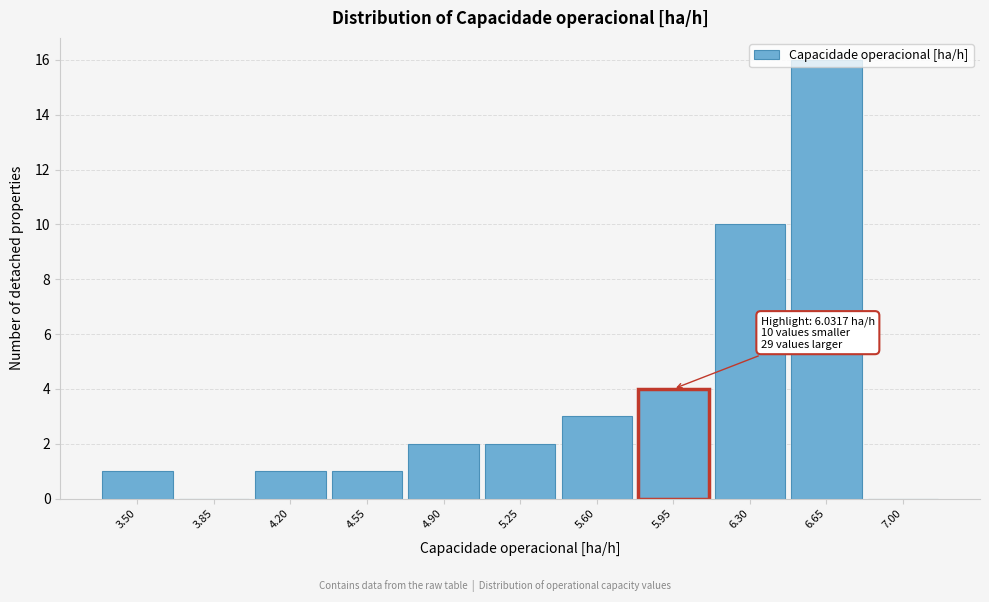

The chart shows a value of 1 at 4.90. True or false?

False